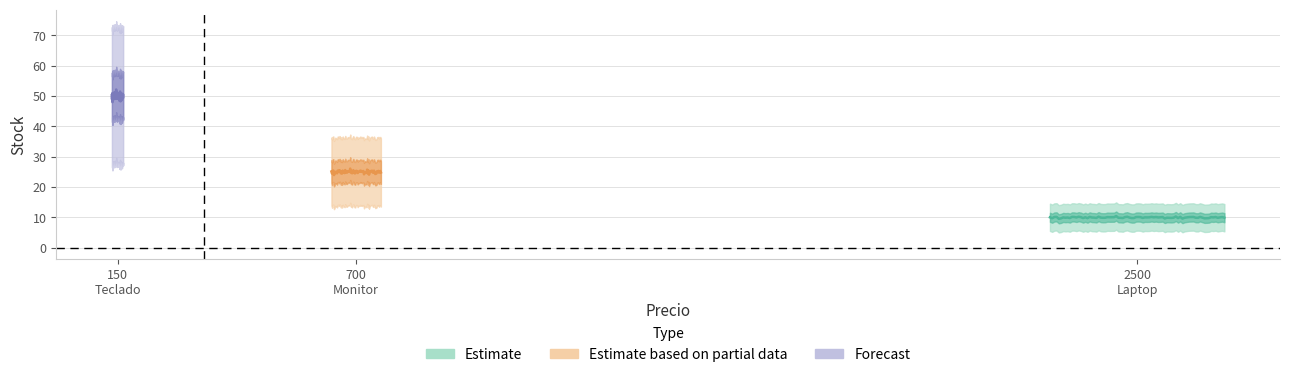

What is the ratio of the value at Monitor to the value at Teclado Inalámbrico?

0.5